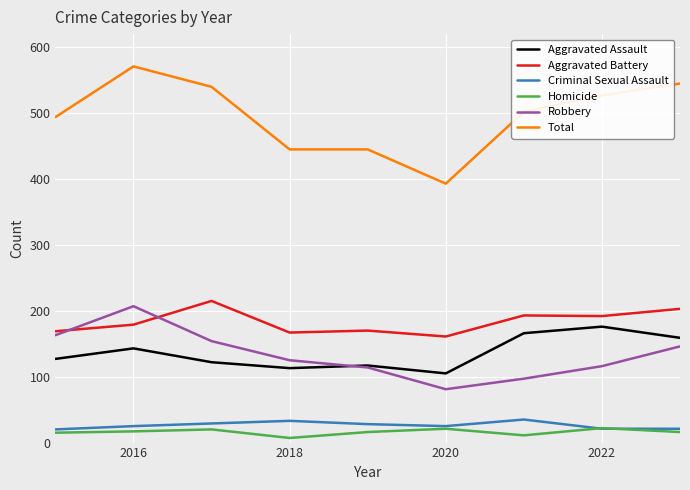

Which series has the largest total across all categories?

Total